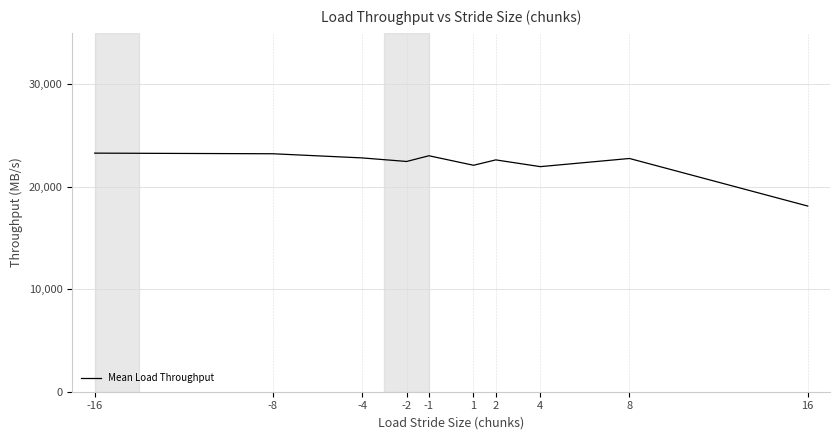

How many lines are shown in the chart?

1